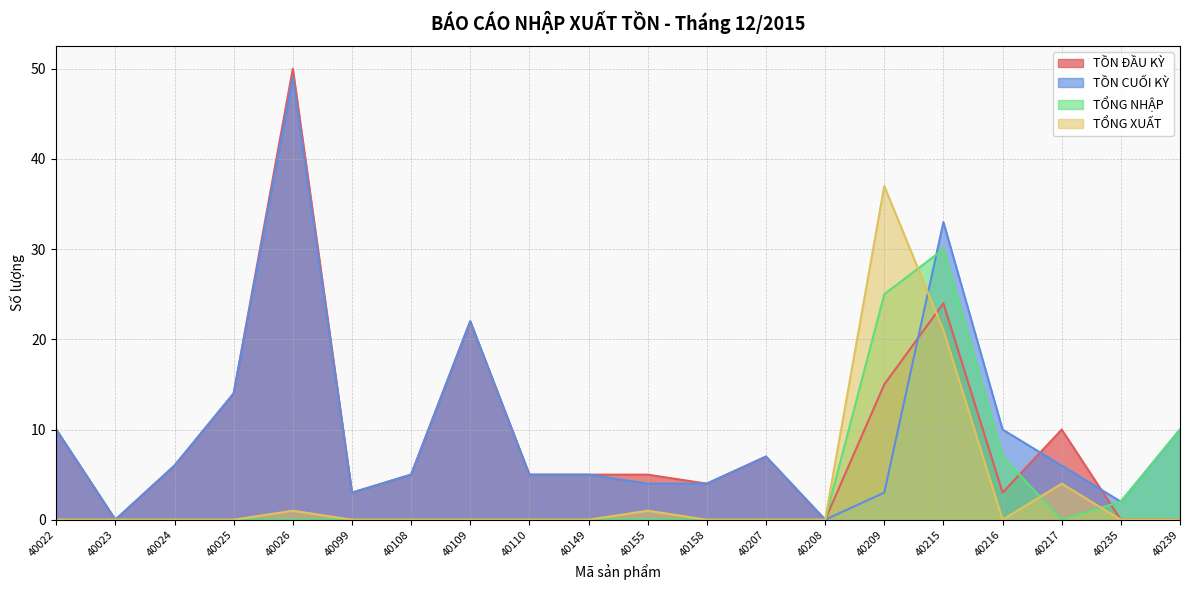

How many lines are shown in the chart?

4